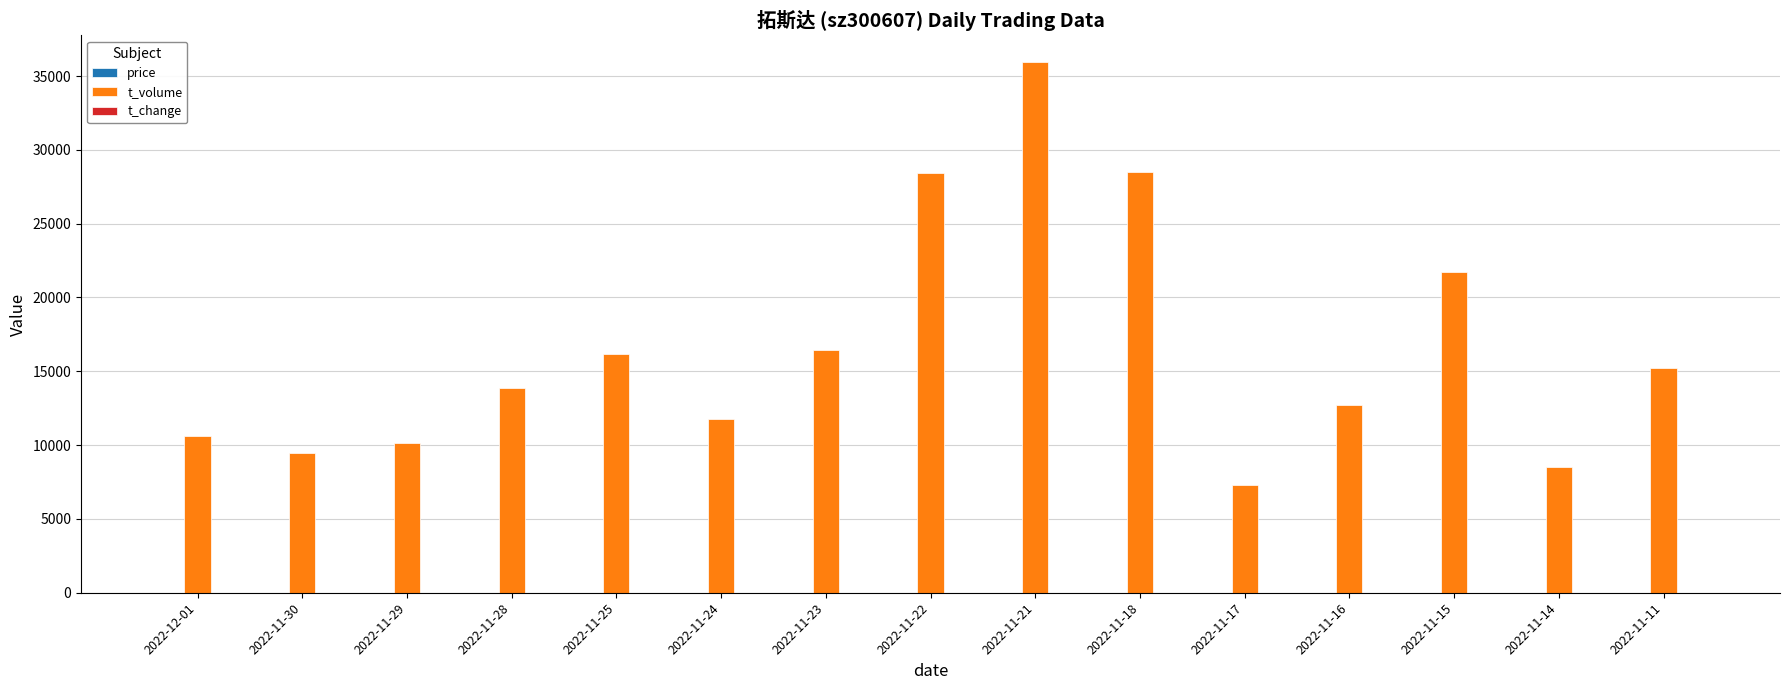

Which series has the largest total across all categories?

t_volume